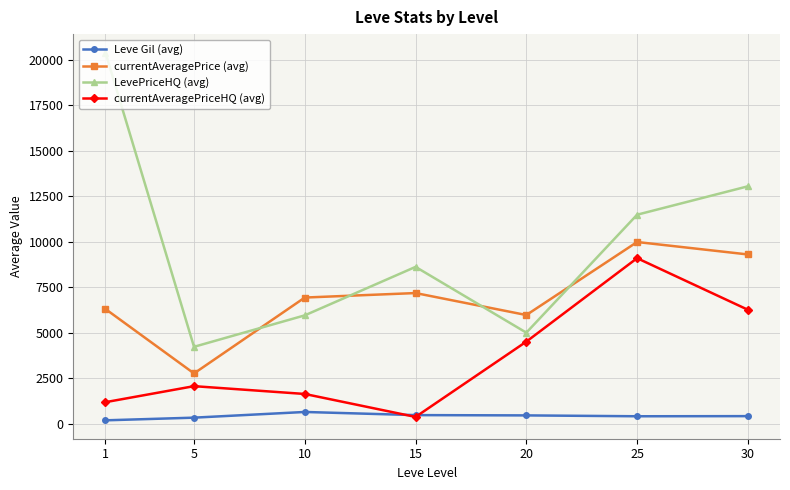

True or false: LevePriceHQ (avg) and Leve Gil (avg) intersect in this chart.

False